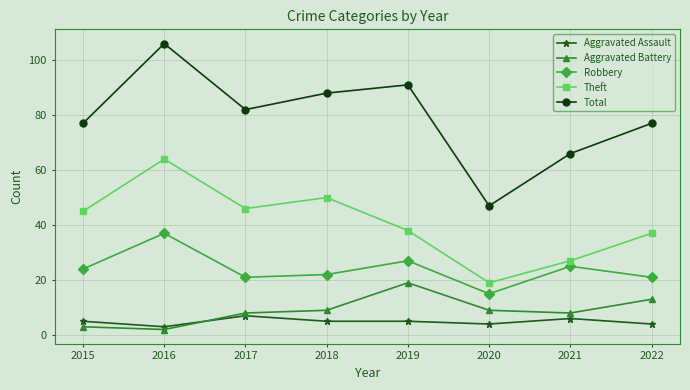

What is the average value of the Aggravated Assault series?

5